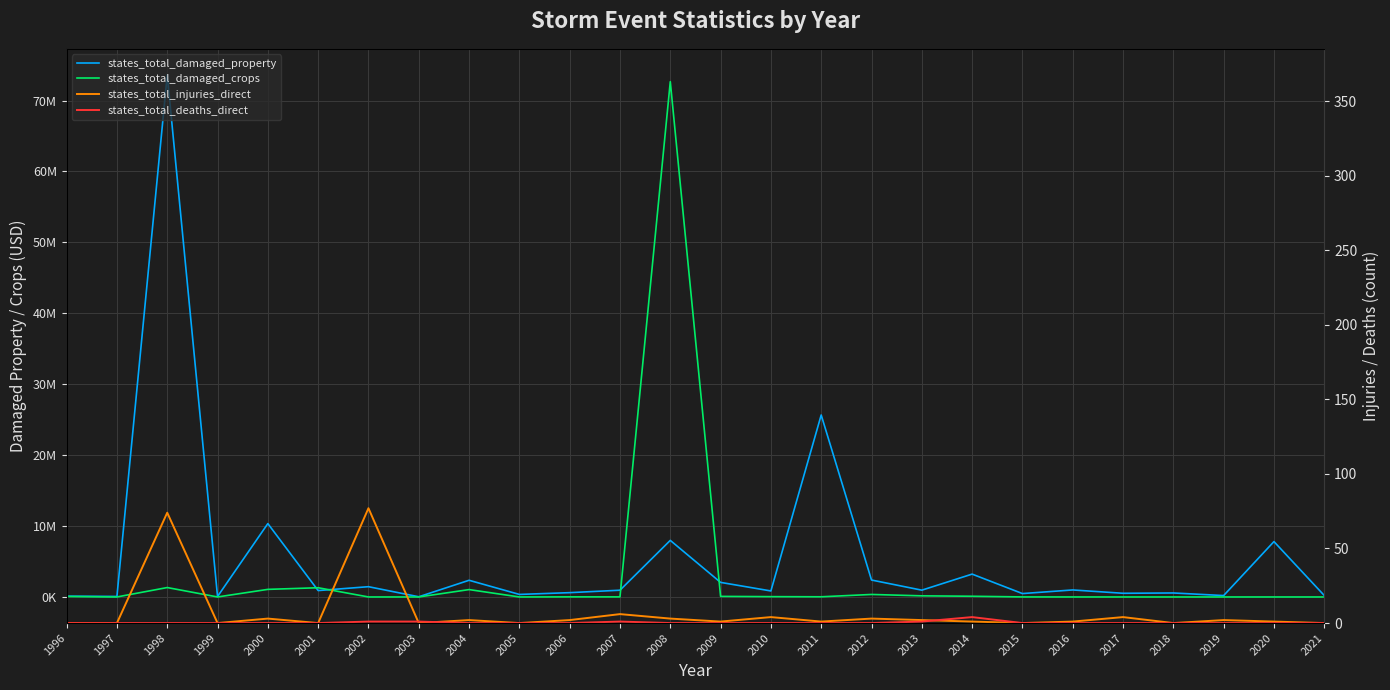

Which series has the widest spread of values?

states_total_damaged_property